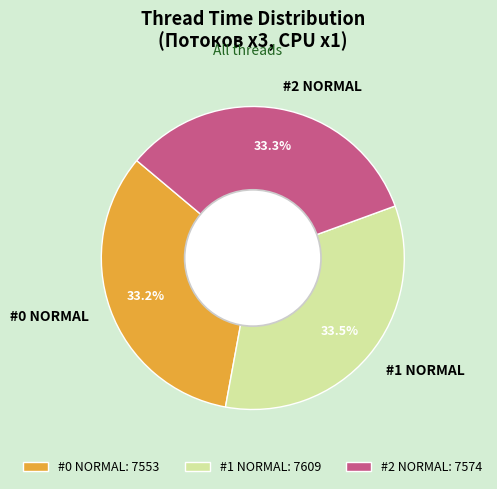

Is it true that #2 NORMAL is 33% of the pie?

True